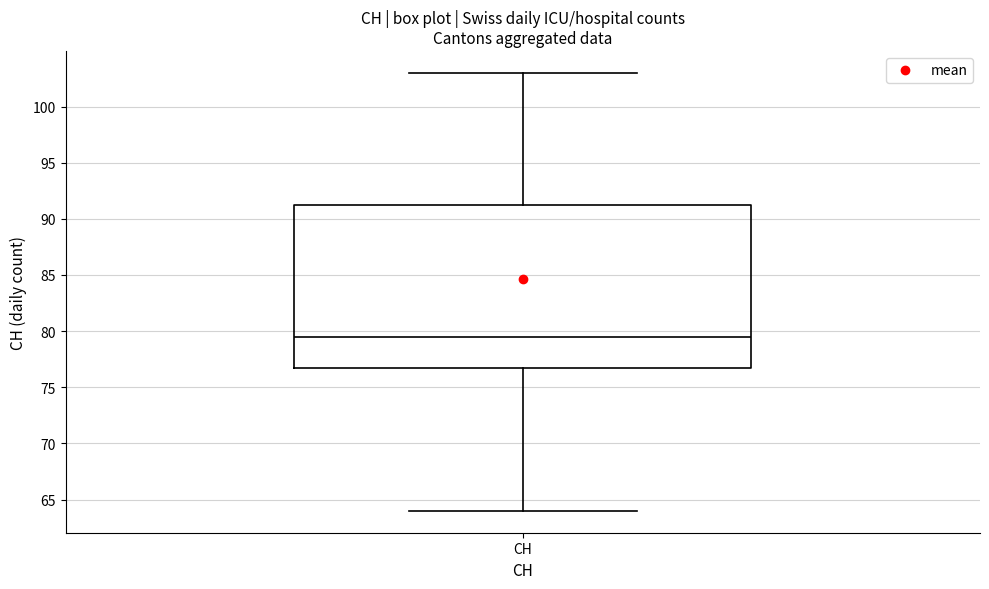

Read this box plot against the y-axis: the position of the median line, the range covered by the box, and the ends of both whiskers. The values are not printed on the chart, so give them approximately, as read against the axis.

median 79.5, box 77.0 to 91.5, whiskers 64.0 to 103.0